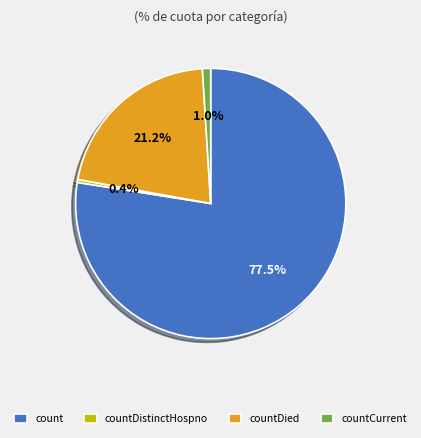

Which category has the biggest portion of the pie?

count